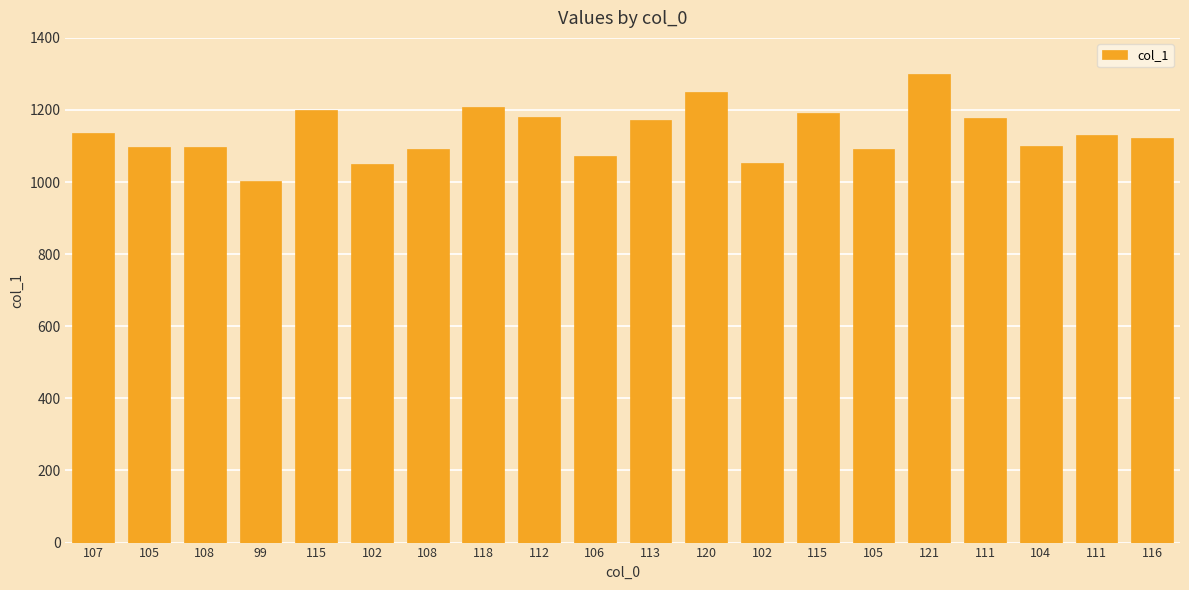

Rank the categories by value from lowest to highest.

99, 102, 102, 106, 105, 108, 108, 105, 104, 116, 111, 107, 113, 111, 112, 115, 115, 118, 120, 121